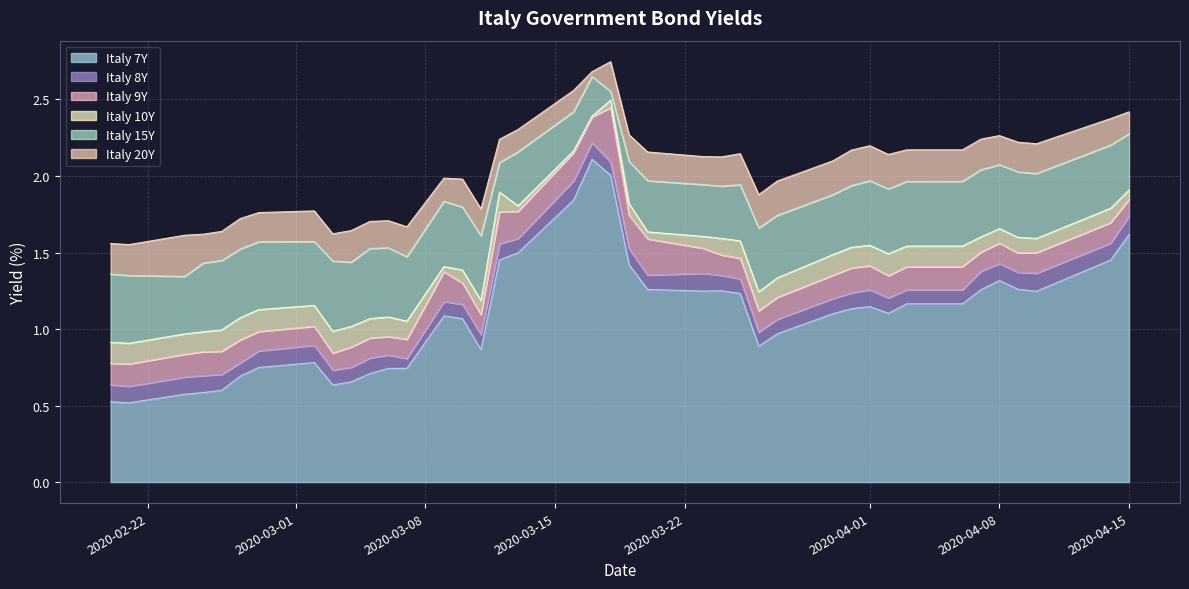

What is the maximum value for Italy 7Y?

2.1